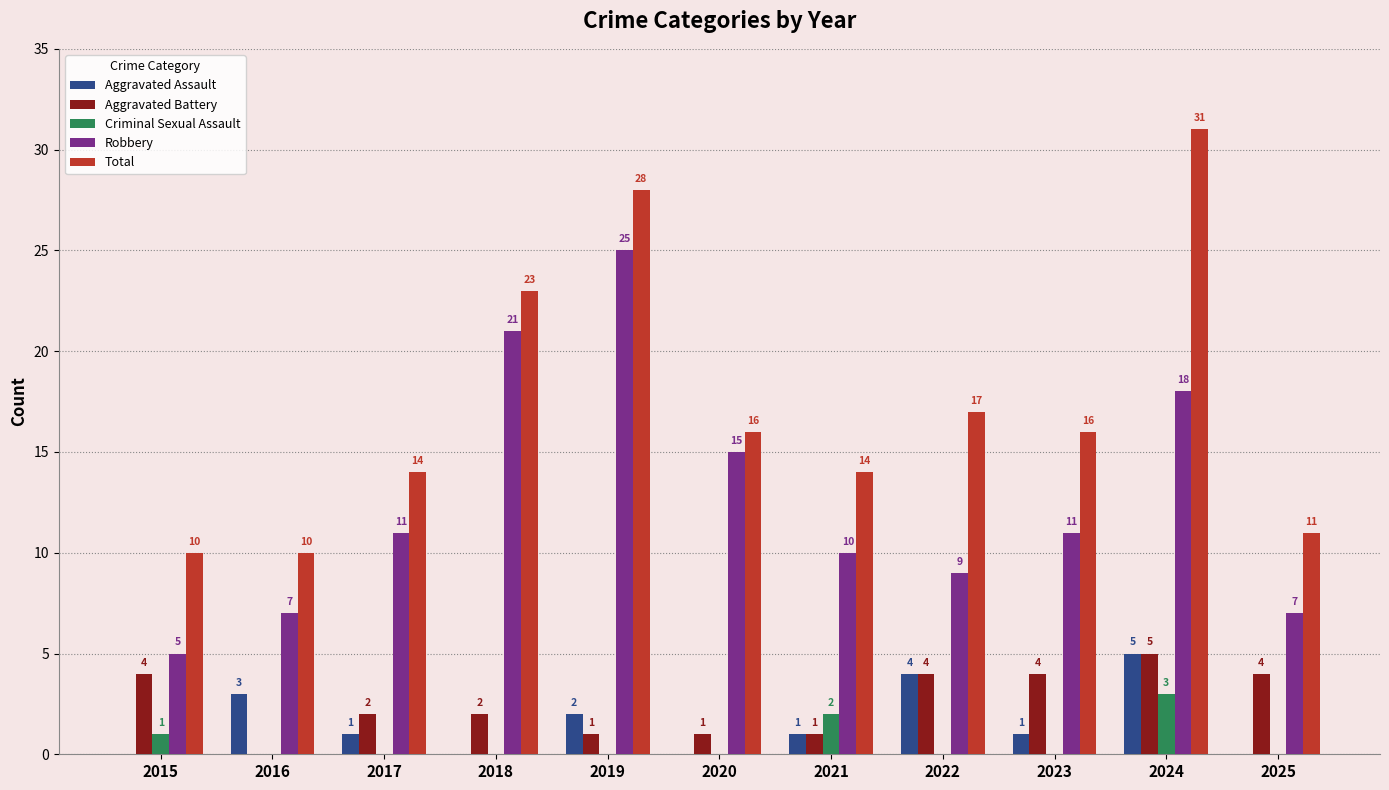

How many values in the Criminal Sexual Assault series exceed 0?

3